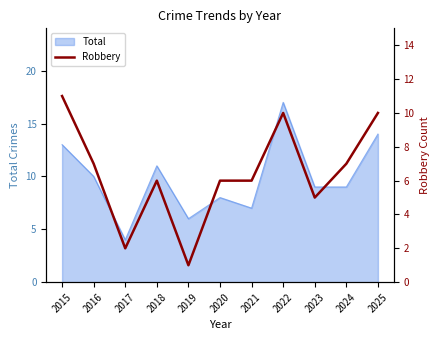

How many values are below 6?

3